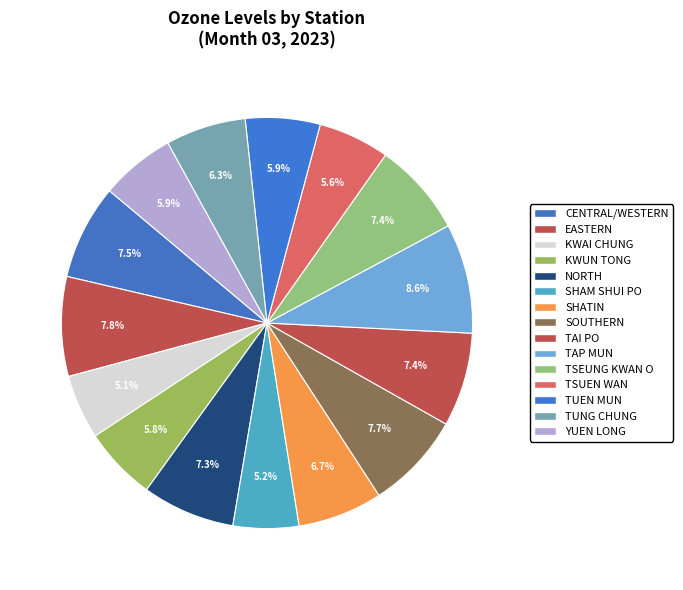

Rank the categories by value from lowest to highest.

KWAI CHUNG, SHAM SHUI PO, TSUEN WAN, KWUN TONG, TUEN MUN, YUEN LONG, TUNG CHUNG, SHATIN, NORTH, TAI PO, TSEUNG KWAN O, CENTRAL/WESTERN, SOUTHERN, EASTERN, TAP MUN